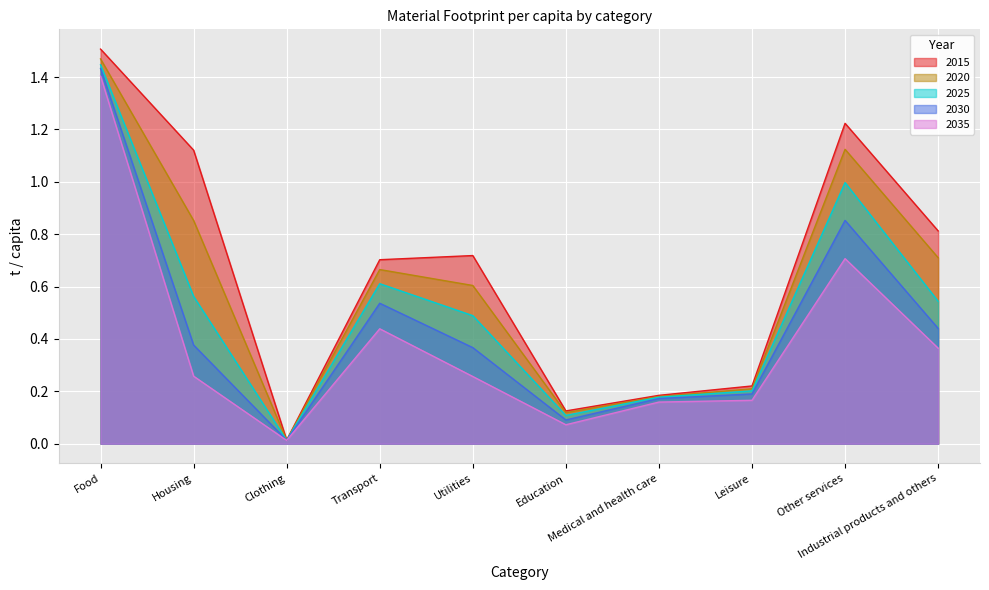

Reading left to right, extract all data points from this chart.

2015: Food=1.5	Housing=1.1	Clothing=0.0	Transport=0.7	Utilities=0.7	Education=0.1	Medical and health care=0.2	Leisure=0.2	Other services=1.2	Industrial products and others=0.8
2020: Food=1.5	Housing=0.9	Clothing=0.0	Transport=0.7	Utilities=0.6	Education=0.1	Medical and health care=0.2	Leisure=0.2	Other services=1.1	Industrial products and others=0.7
2025: Food=1.4	Housing=0.6	Clothing=0.0	Transport=0.6	Utilities=0.5	Education=0.1	Medical and health care=0.2	Leisure=0.2	Other services=1.0	Industrial products and others=0.5
2030: Food=1.4	Housing=0.4	Clothing=0.0	Transport=0.5	Utilities=0.4	Education=0.1	Medical and health care=0.2	Leisure=0.2	Other services=0.9	Industrial products and others=0.4
2035: Food=1.4	Housing=0.3	Clothing=0.0	Transport=0.4	Utilities=0.3	Education=0.1	Medical and health care=0.2	Leisure=0.2	Other services=0.7	Industrial products and others=0.4